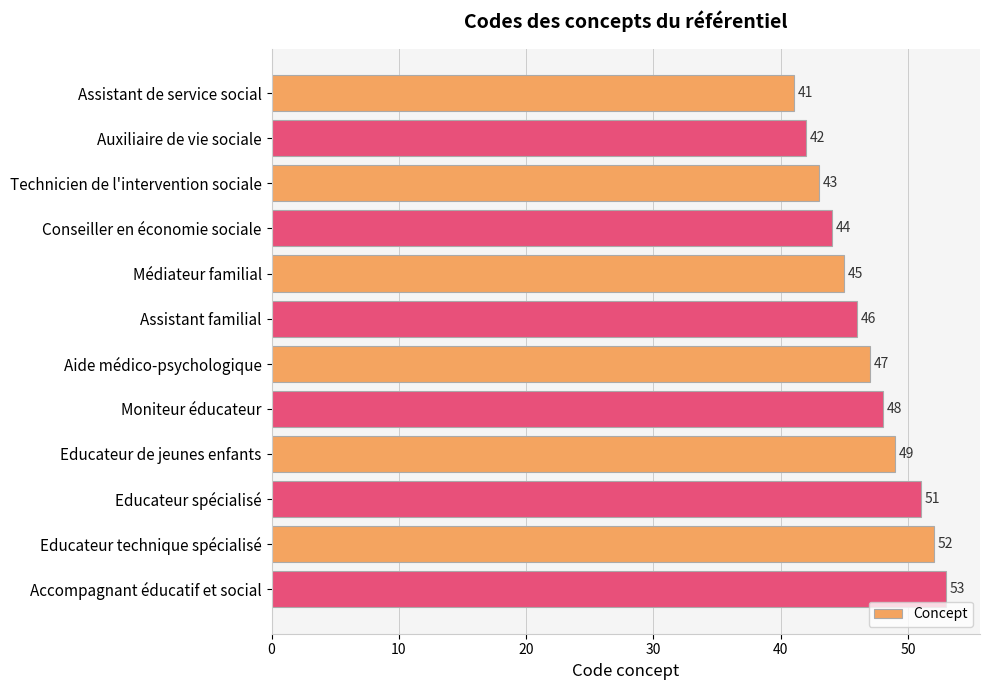

Which label corresponds to the largest value in the chart?

Accompagnant éducatif et social